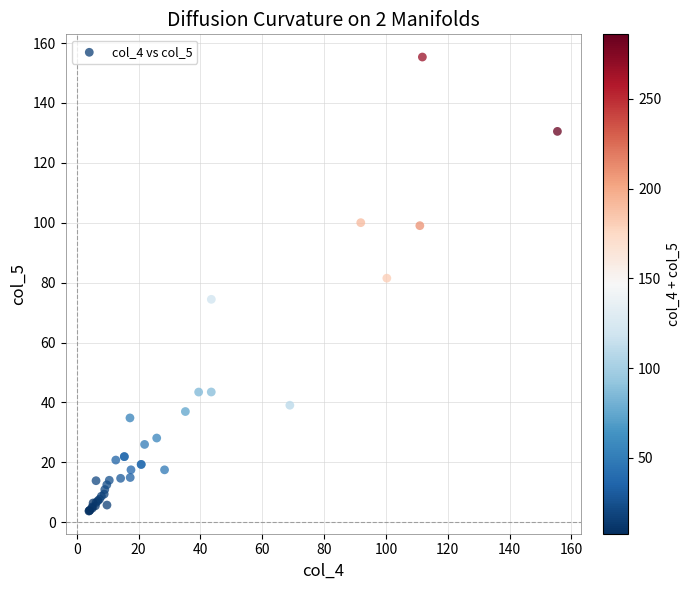

What Y value in the scatter plot is closest to 79?

81.5